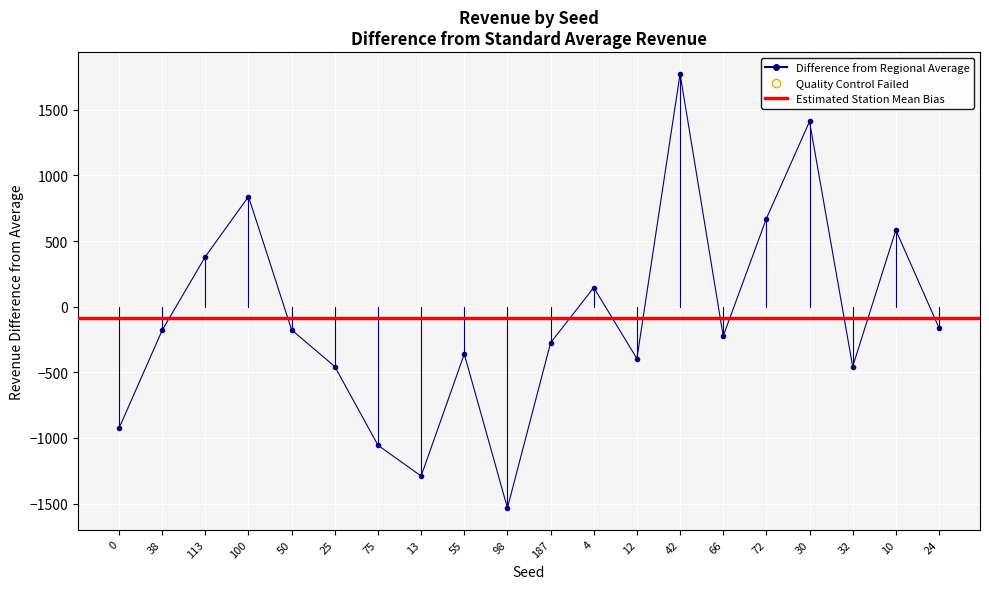

What is the difference between the values at 66 and 113?

604.7